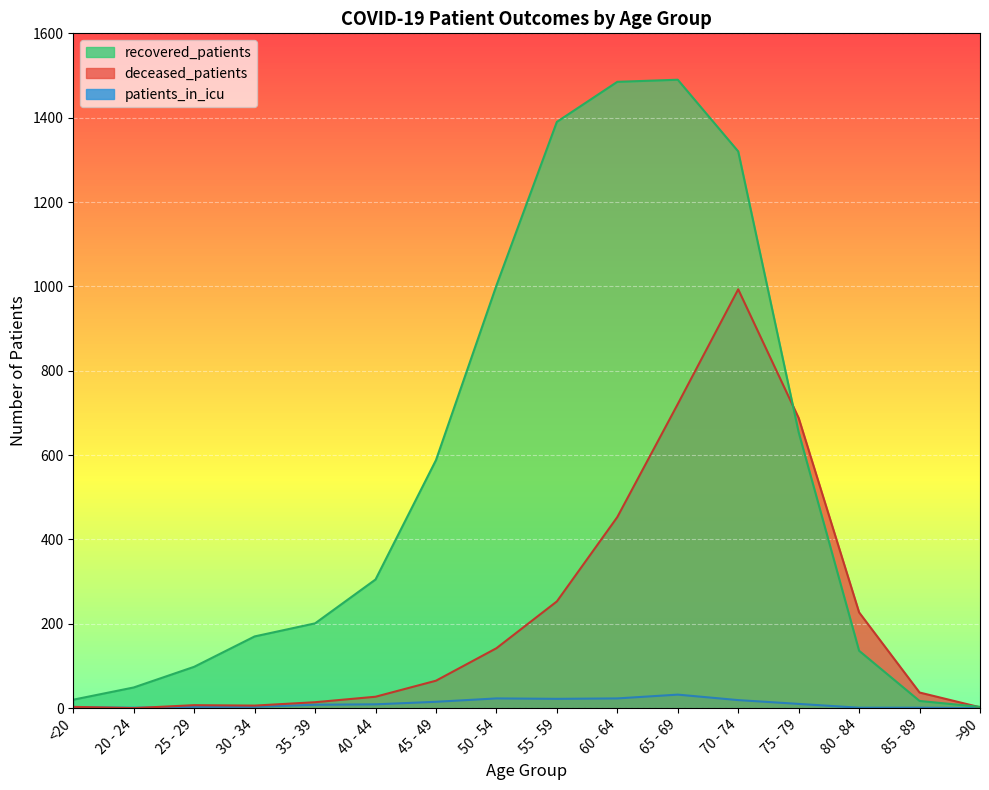

How many lines are shown in the chart?

3